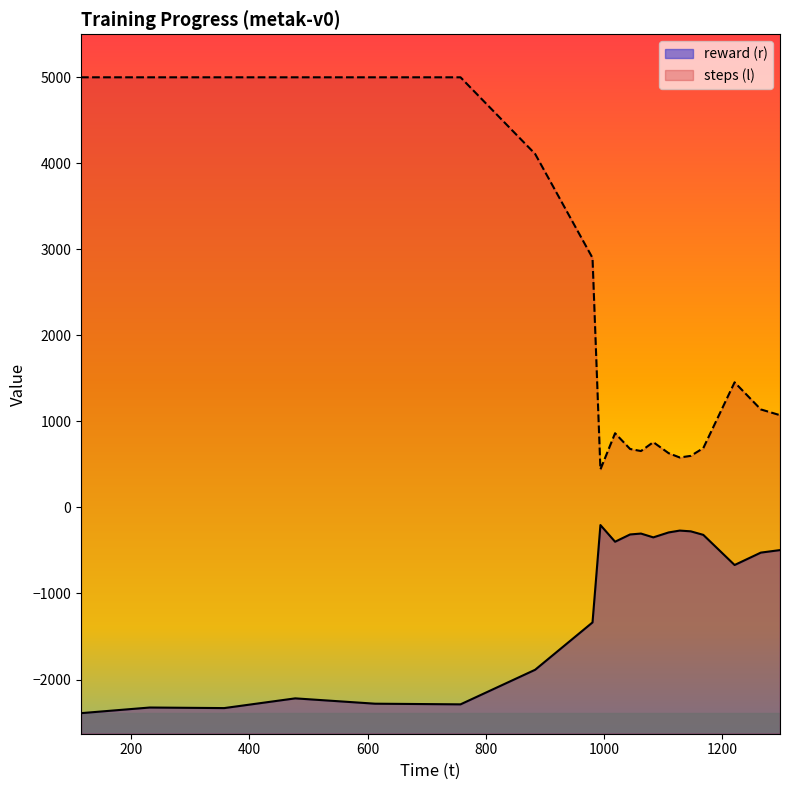

Reading left to right, extract all data points from this chart.

reward (r): -2391.2	-2325.7	-2332.4	-2219.3	-2281.2	-2288.8	-1886.7	-1336.4	-204.5	-398.3	-313.7	-303.3	-347.5	-290.1	-268.7	-277.4	-318.4	-668.9	-524.8	-495.5
steps (l): 5001.0	5001.0	5001.0	5001.0	5001.0	5001.0	4110.0	2901.0	442.0	863.0	680.0	656.0	759.0	631.0	581.0	600.0	690.0	1455.0	1140.0	1073.0